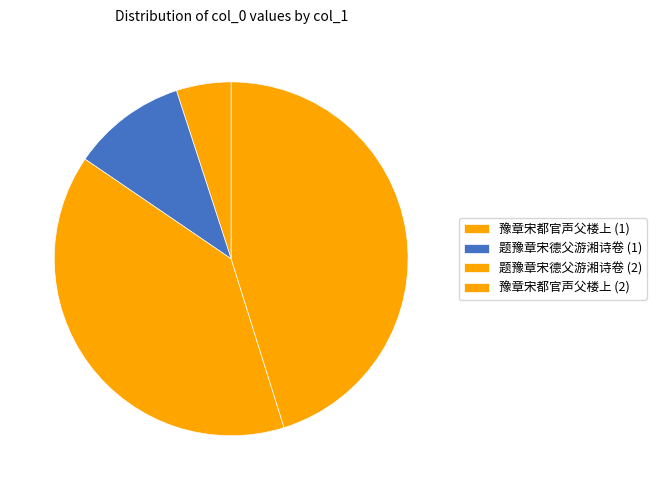

How many segments does this pie chart have?

4